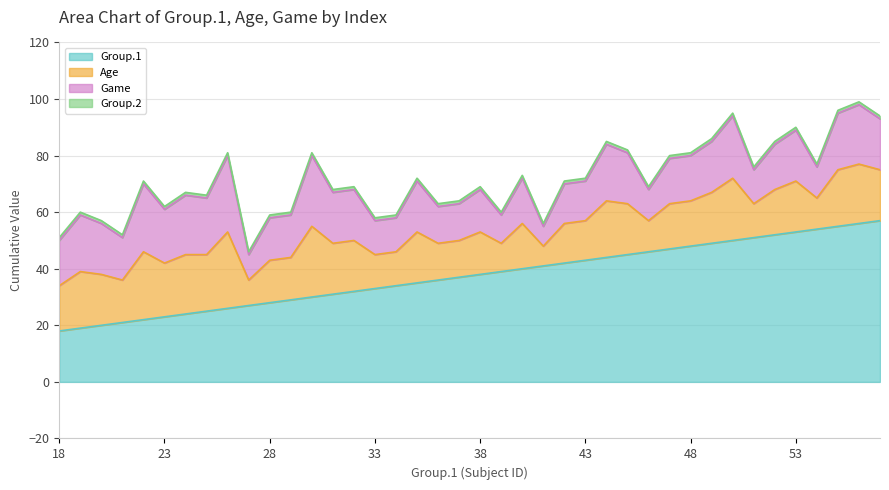

Count the number of categories in the chart.

40